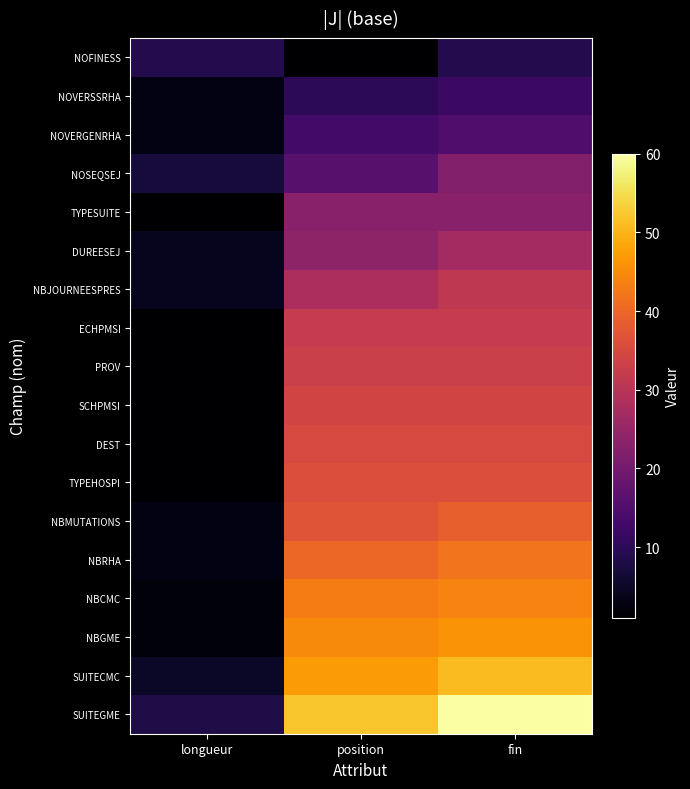

Which has a higher value, longueur or position?

longueur